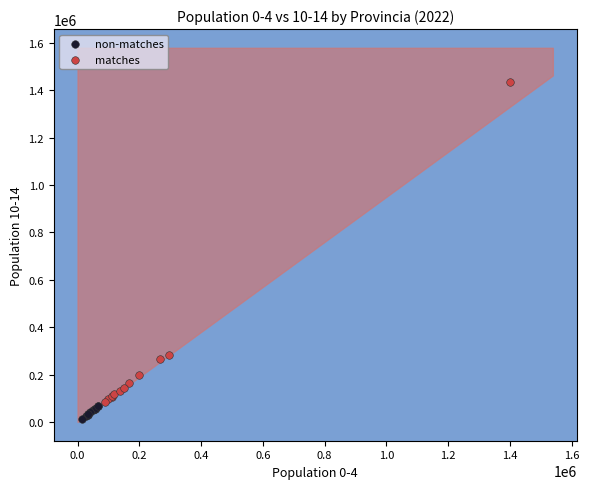

Which series has the widest spread of Y values?

matches